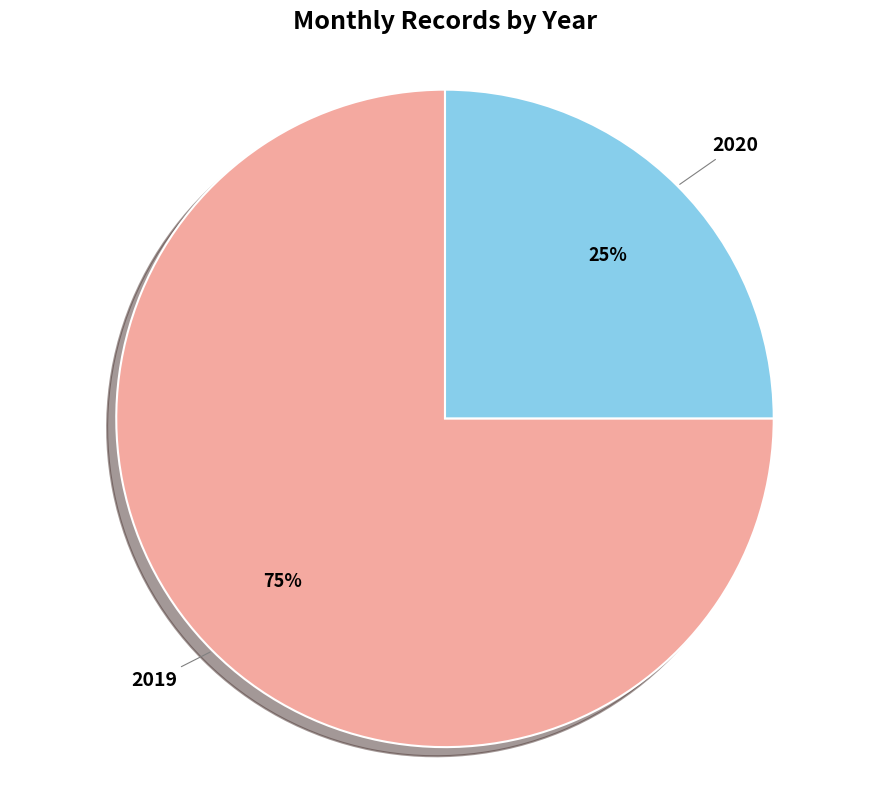

Is there a majority slice in this chart?

Yes